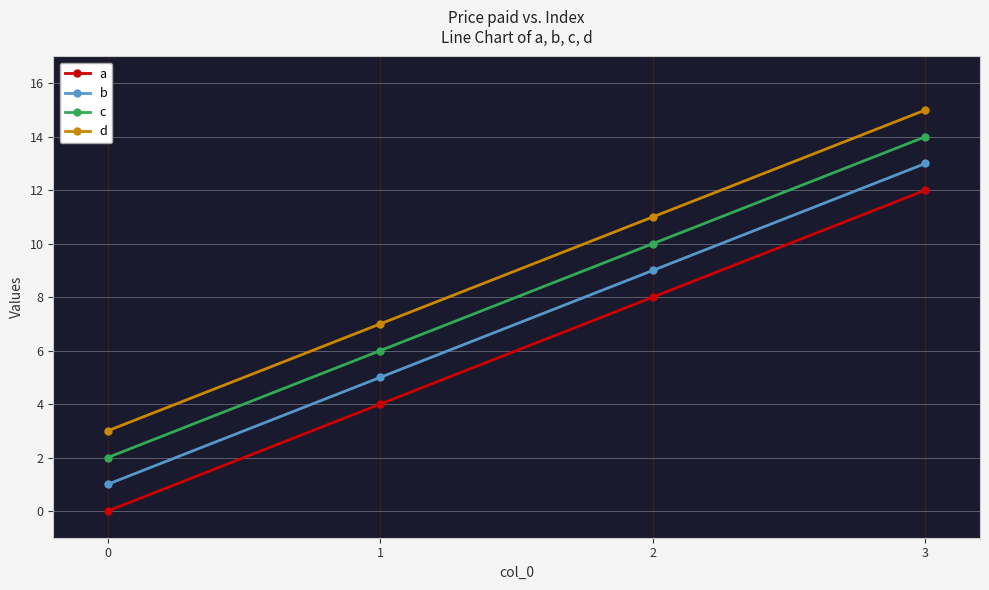

Which label corresponds to the largest value in the chart?

3